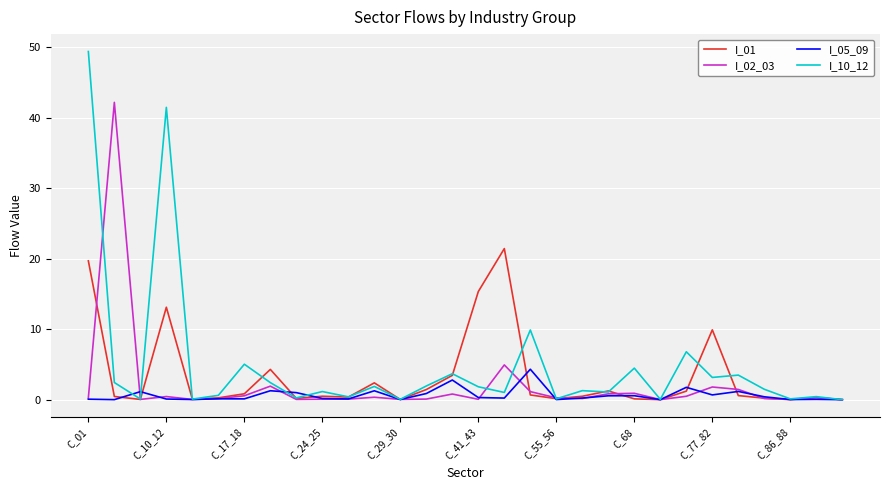

Rank the series by their maximum value, from lowest to highest.

I_05_09, I_01, I_02_03, I_10_12